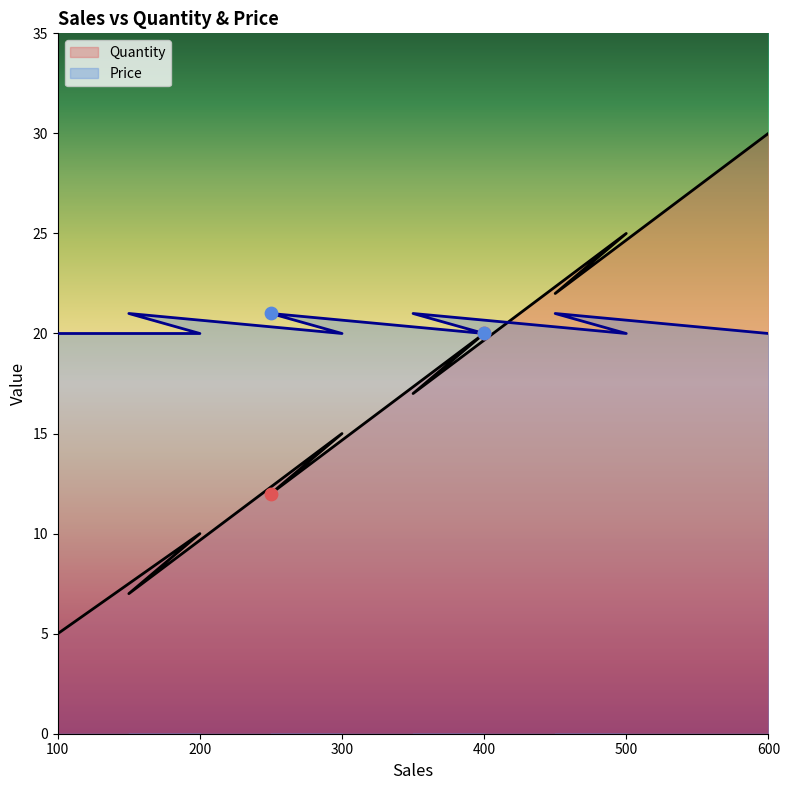

Which series has the largest Y range (max minus min)?

Quantity